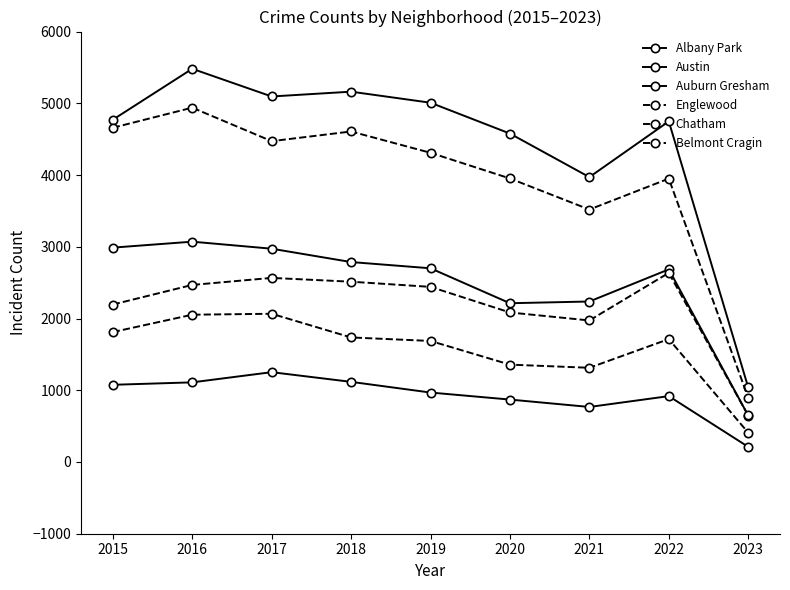

At which category does Auburn Gresham reach its first local valley?

2020